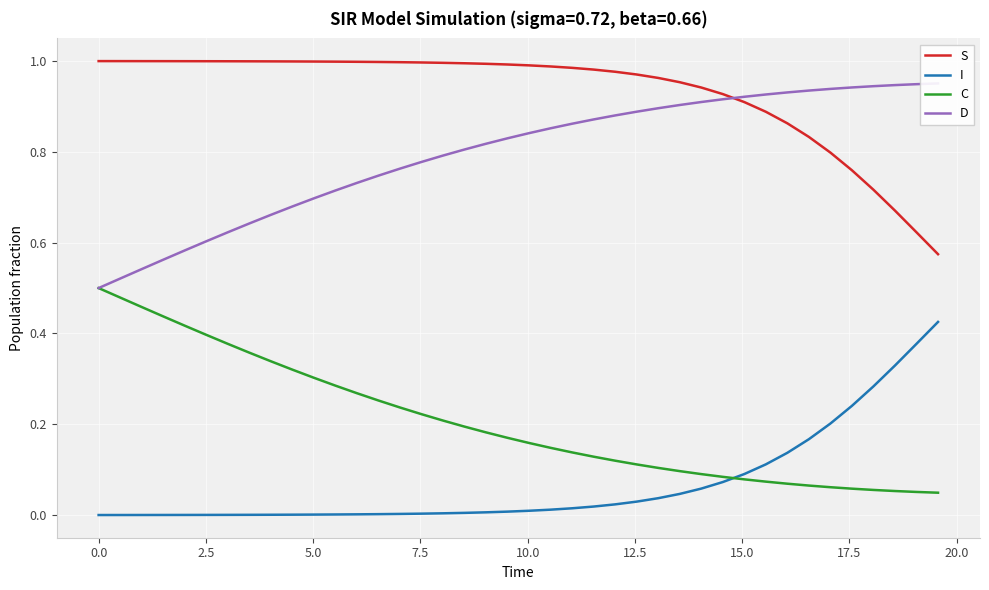

List the series in order of their peak value, highest first.

S, D, C, I